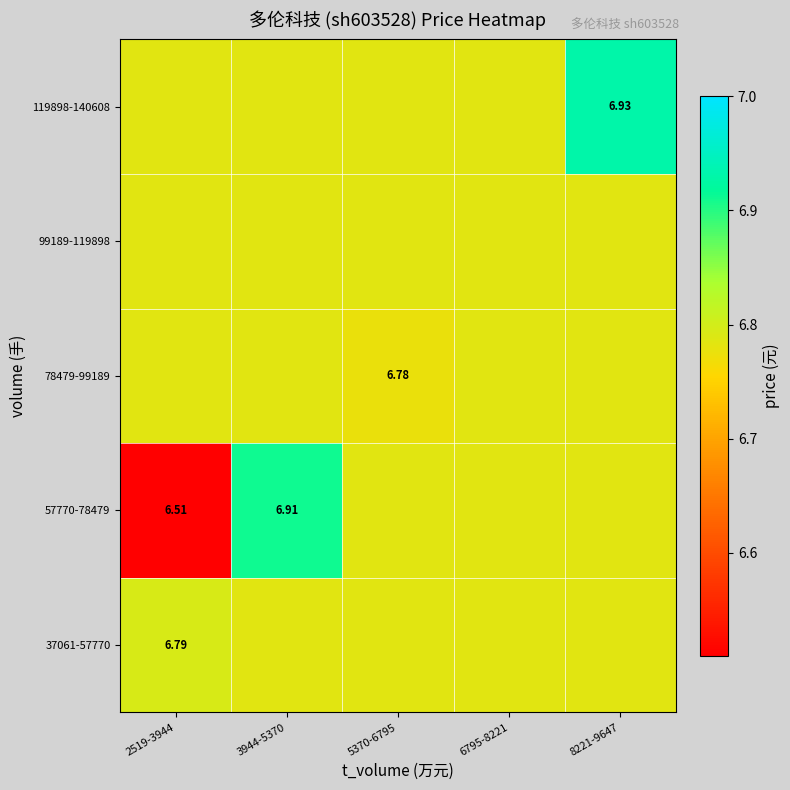

At which category is the sum across all series the highest?

8221-9647